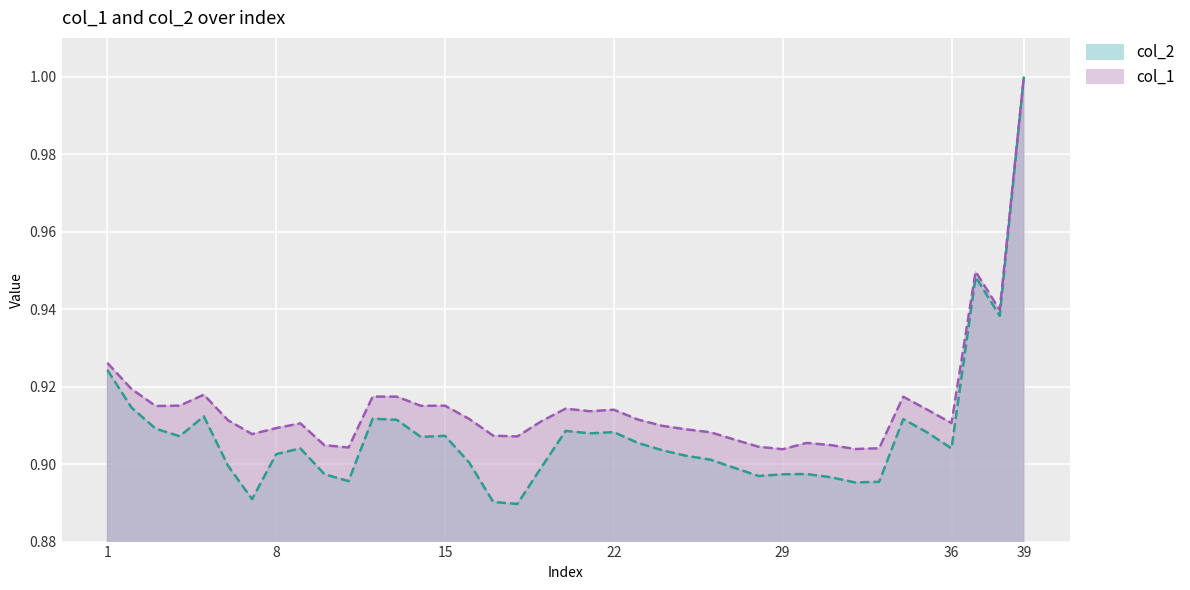

Reading right to left, extract all data points from this chart.

col_2: 1.0	0.9	0.9	0.9	0.9	0.9	0.9	0.9	0.9	0.9	0.9	0.9	0.9	0.9	0.9	0.9	0.9	0.9	0.9	0.9	0.9	0.9	0.9	0.9	0.9	0.9	0.9	0.9	0.9	0.9	0.9	0.9	0.9	0.9	0.9	0.9	0.9	0.9	0.9
col_1: 1.0	0.9	0.9	0.9	0.9	0.9	0.9	0.9	0.9	0.9	0.9	0.9	0.9	0.9	0.9	0.9	0.9	0.9	0.9	0.9	0.9	0.9	0.9	0.9	0.9	0.9	0.9	0.9	0.9	0.9	0.9	0.9	0.9	0.9	0.9	0.9	0.9	0.9	0.9